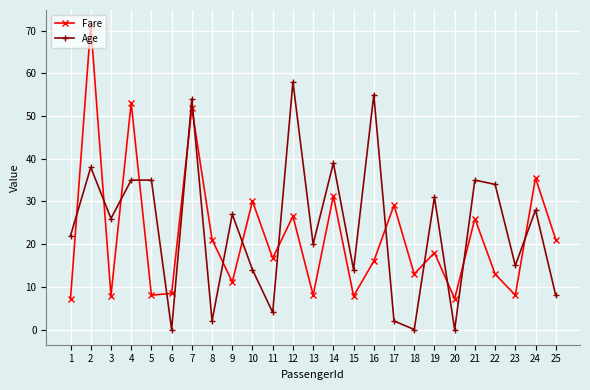

Rank the series at 14 from highest to lowest value.

Age, Fare